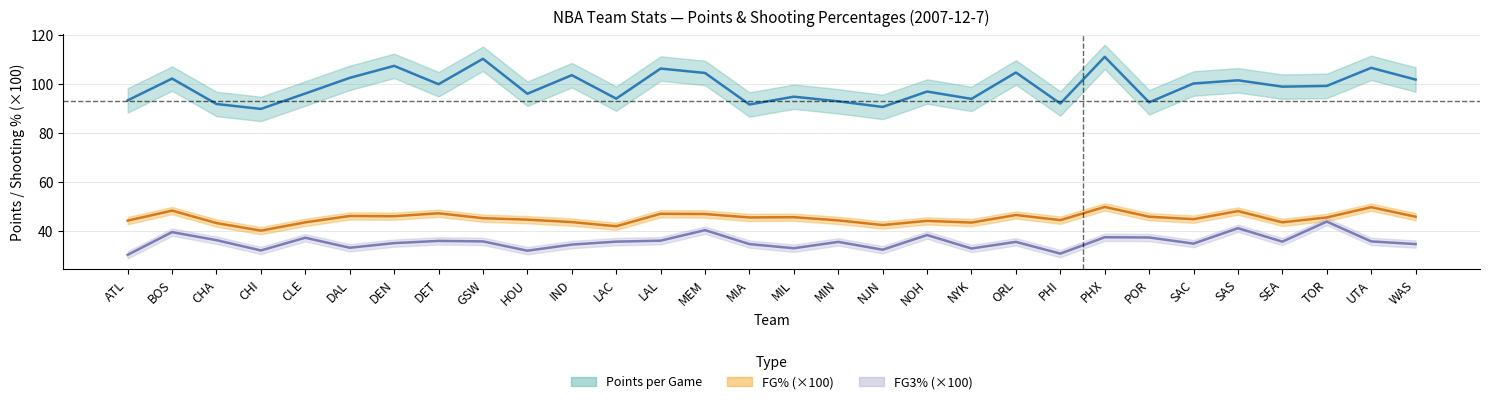

True or false: FG3_PCT (mean) and FG_PCT (mean) intersect in this chart.

False